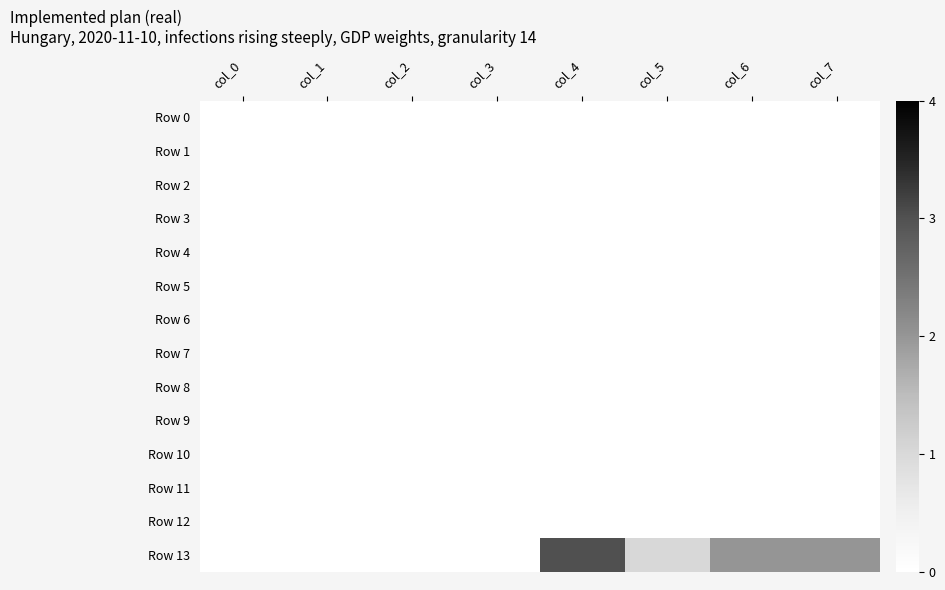

List the series in order of their peak value, lowest first.

Row 0, Row 1, Row 2, Row 3, Row 4, Row 5, Row 6, Row 7, Row 8, Row 9, Row 10, Row 11, Row 12, Row 13